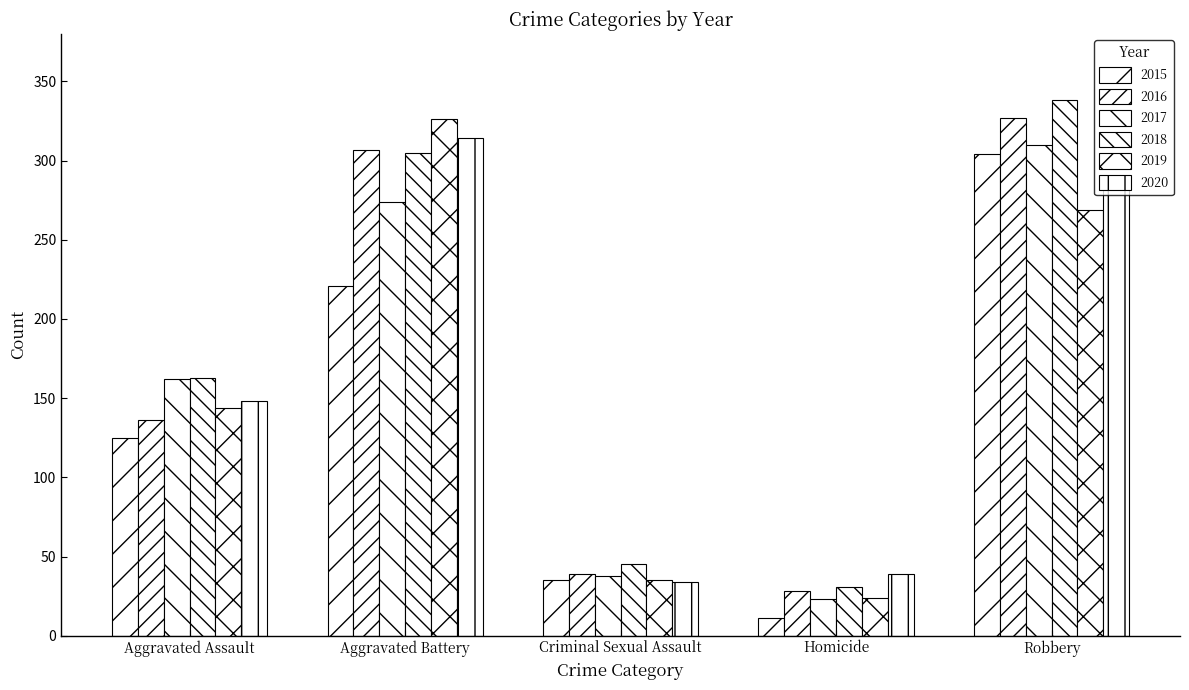

What is the maximum value shown in the chart?

338